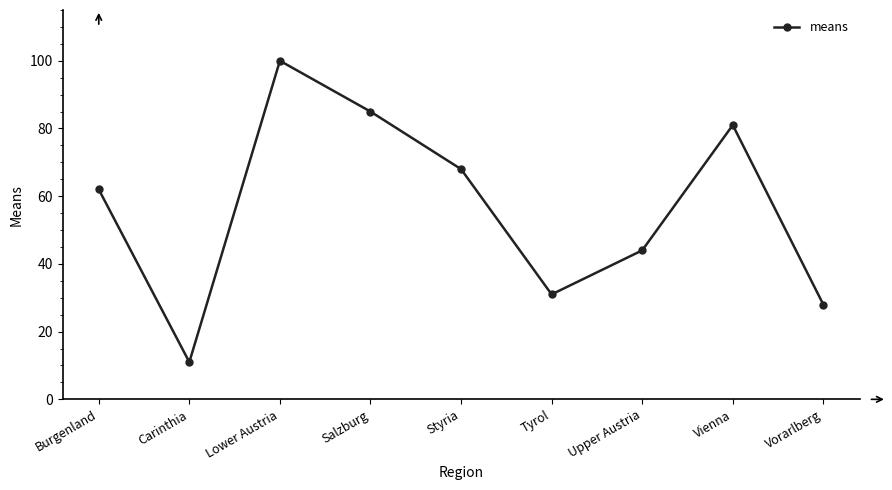

What is the maximum value shown in the chart?

100